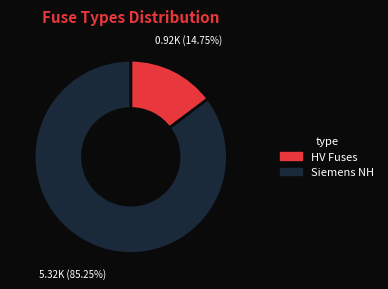

Is there a majority slice in this chart?

Yes